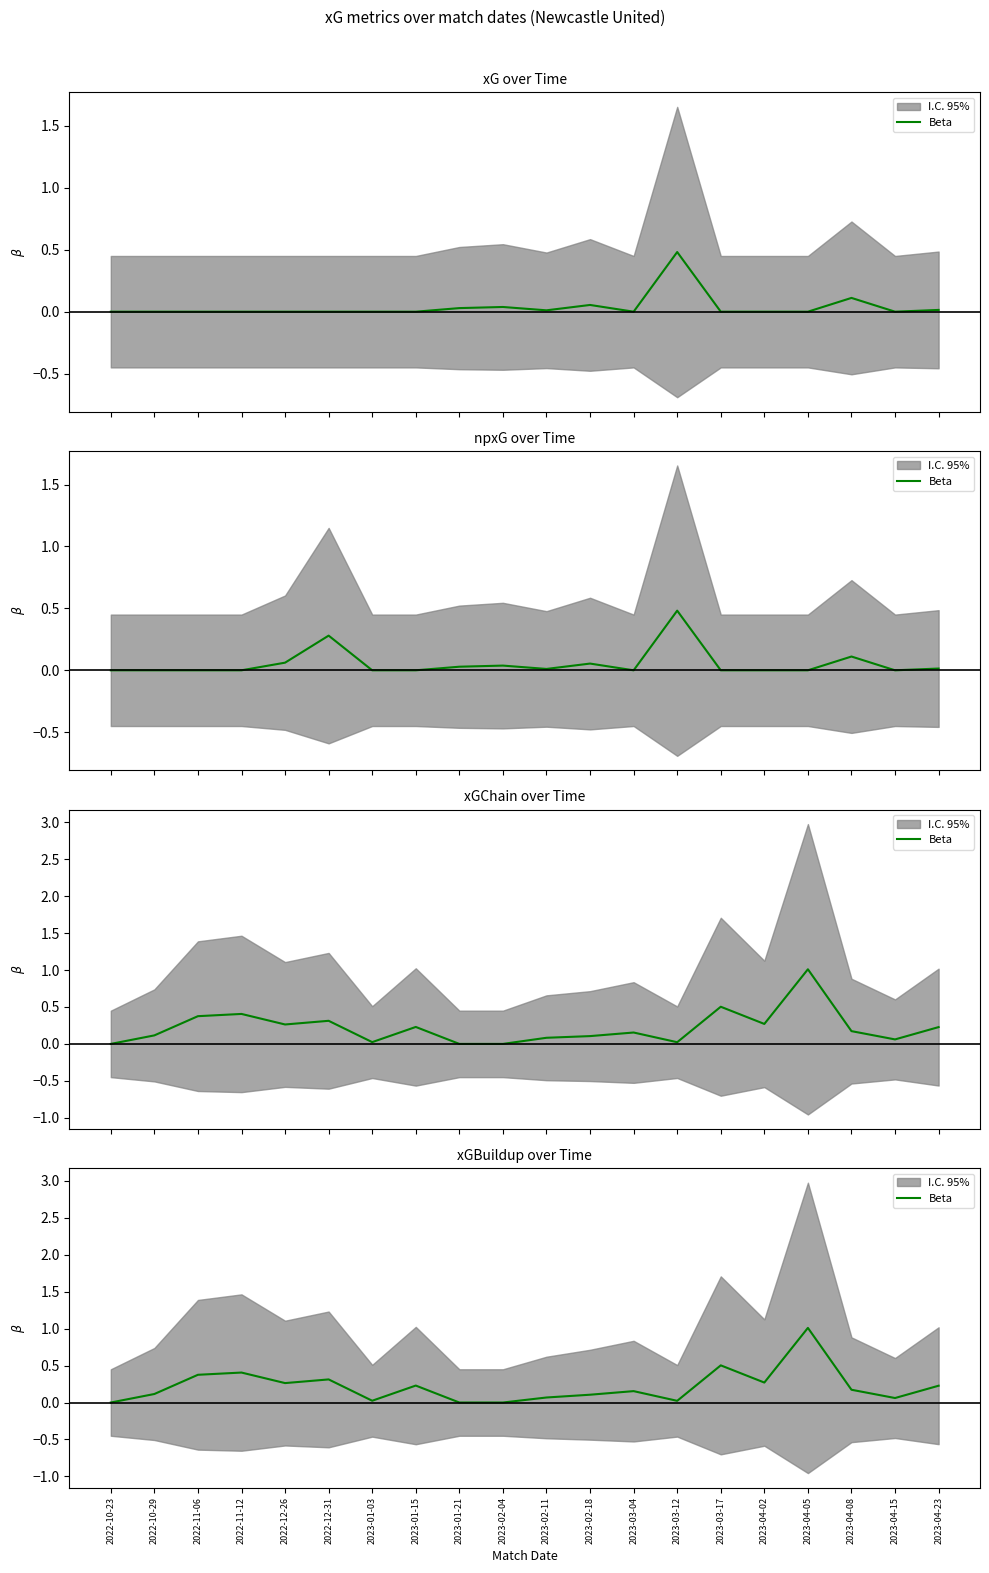

Reading left to right, list all the values displayed in this chart.

0.0	0.1	0.4	0.4	0.3	0.3	0.0	0.2	0.0	0.0	0.1	0.1	0.2	0.0	0.5	0.3	1.0	0.2	0.1	0.2